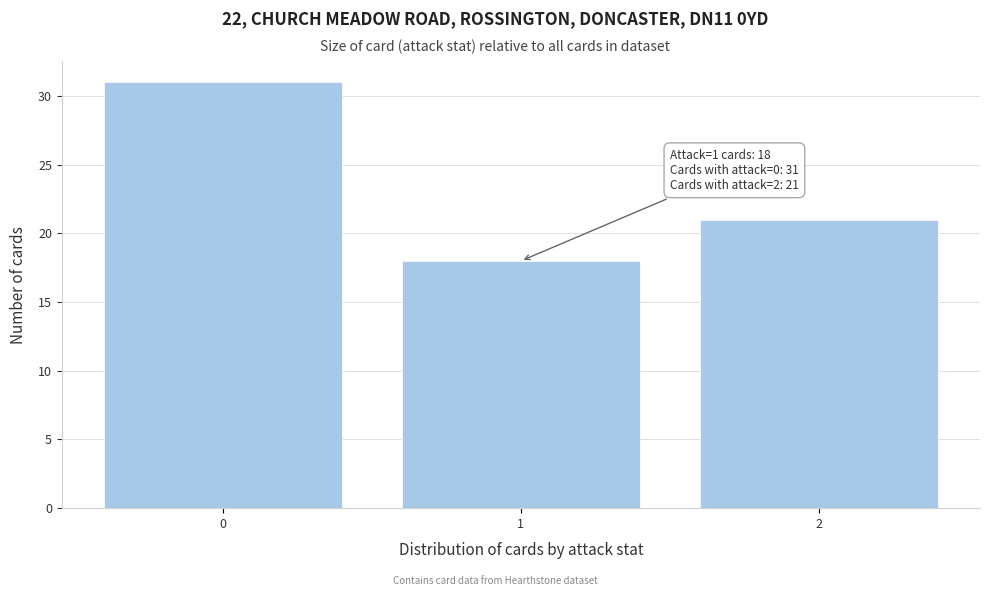

Which range on the x-axis has the tallest bar?

-0.5 to 0.5